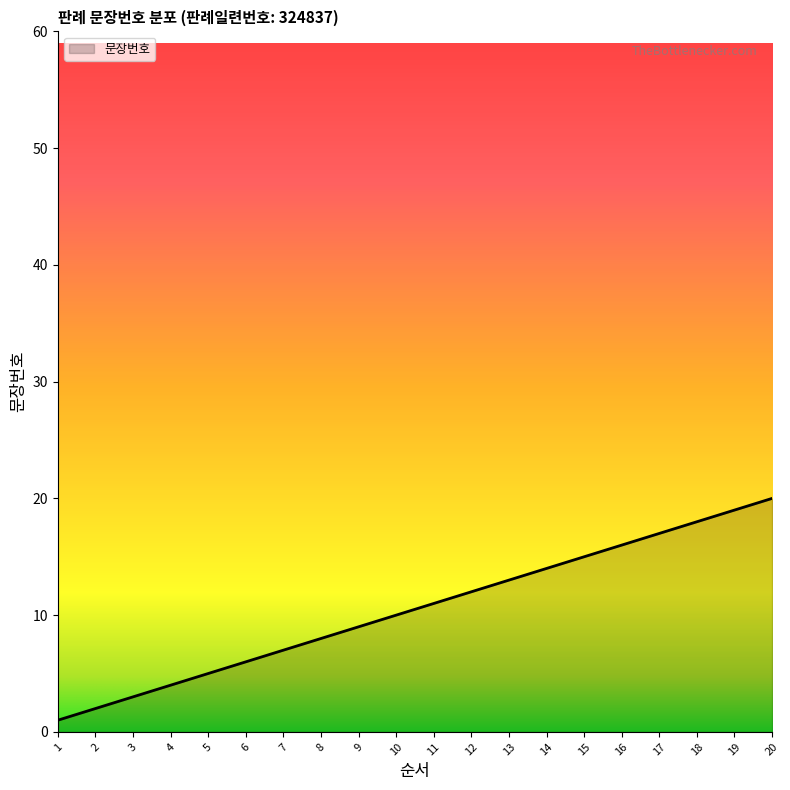

How many lines are shown in the chart?

1